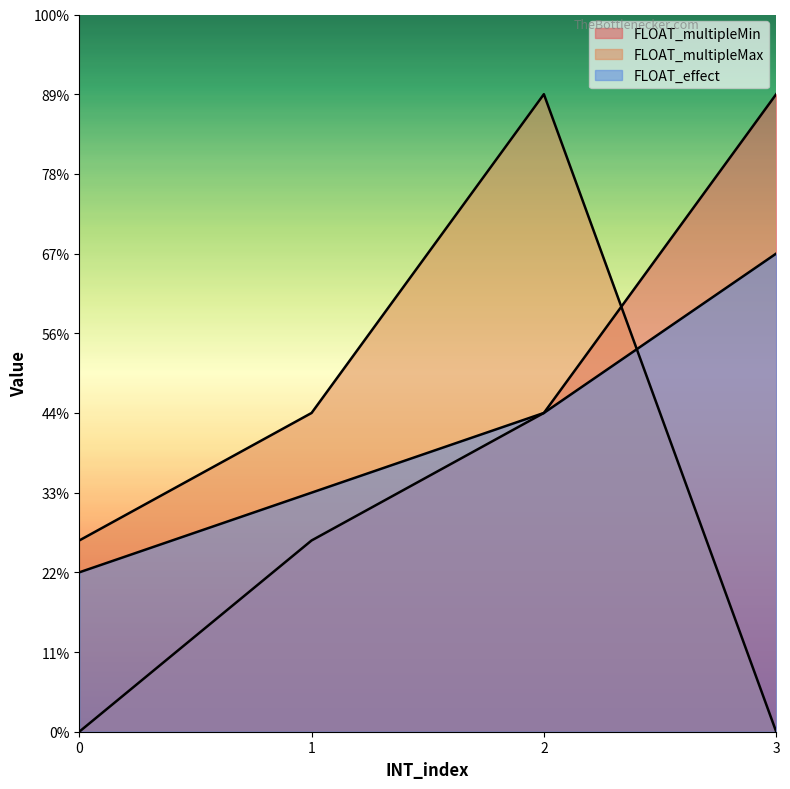

At 2, list the series in order from largest to smallest.

FLOAT_multipleMax, FLOAT_multipleMin, FLOAT_effect